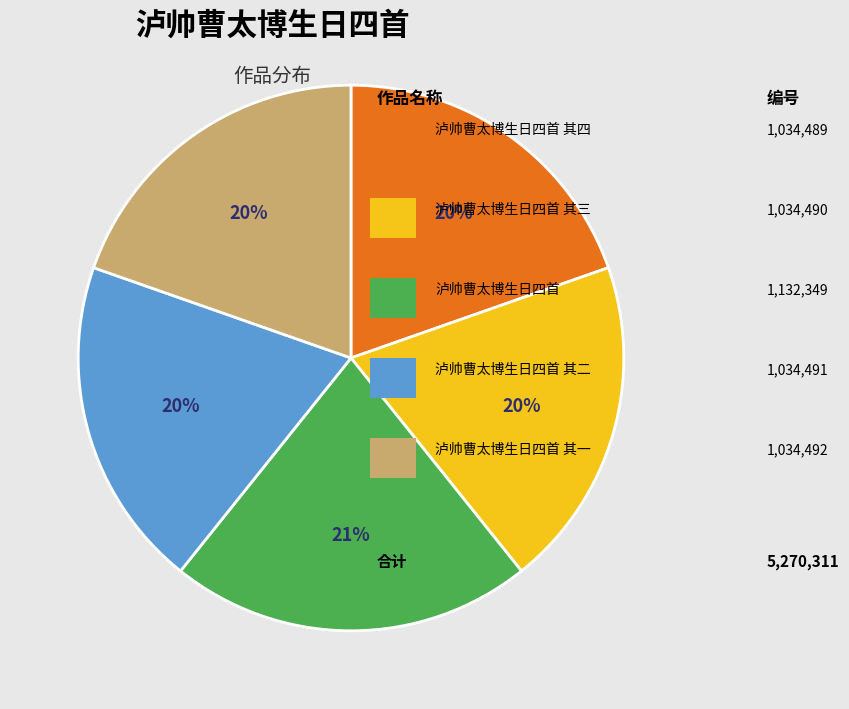

Count the number of slices in the pie.

5